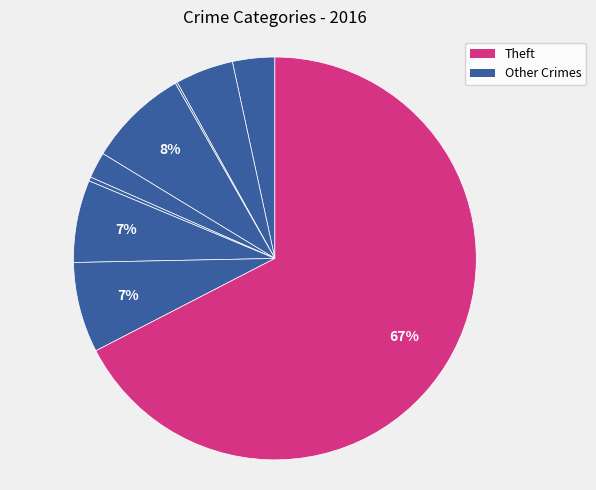

Rank the categories by value from lowest to highest.

Arson, Homicide, Criminal Sexual Assault, Aggravated Assault, Aggravated Battery, Motor Vehicle Theft, Robbery, Burglary, Theft